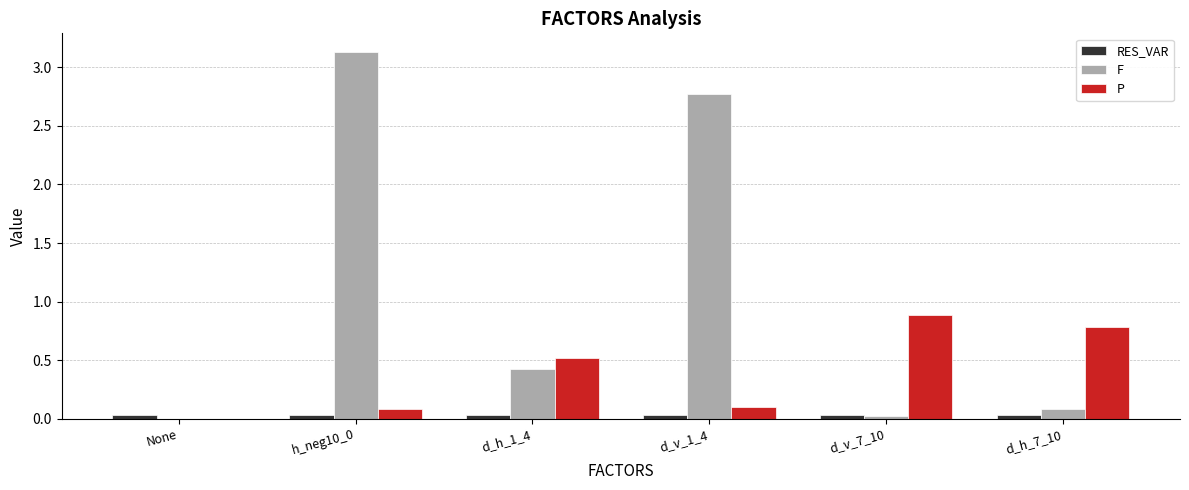

The value of F at d_v_1_4 is 2.8. True or false?

True